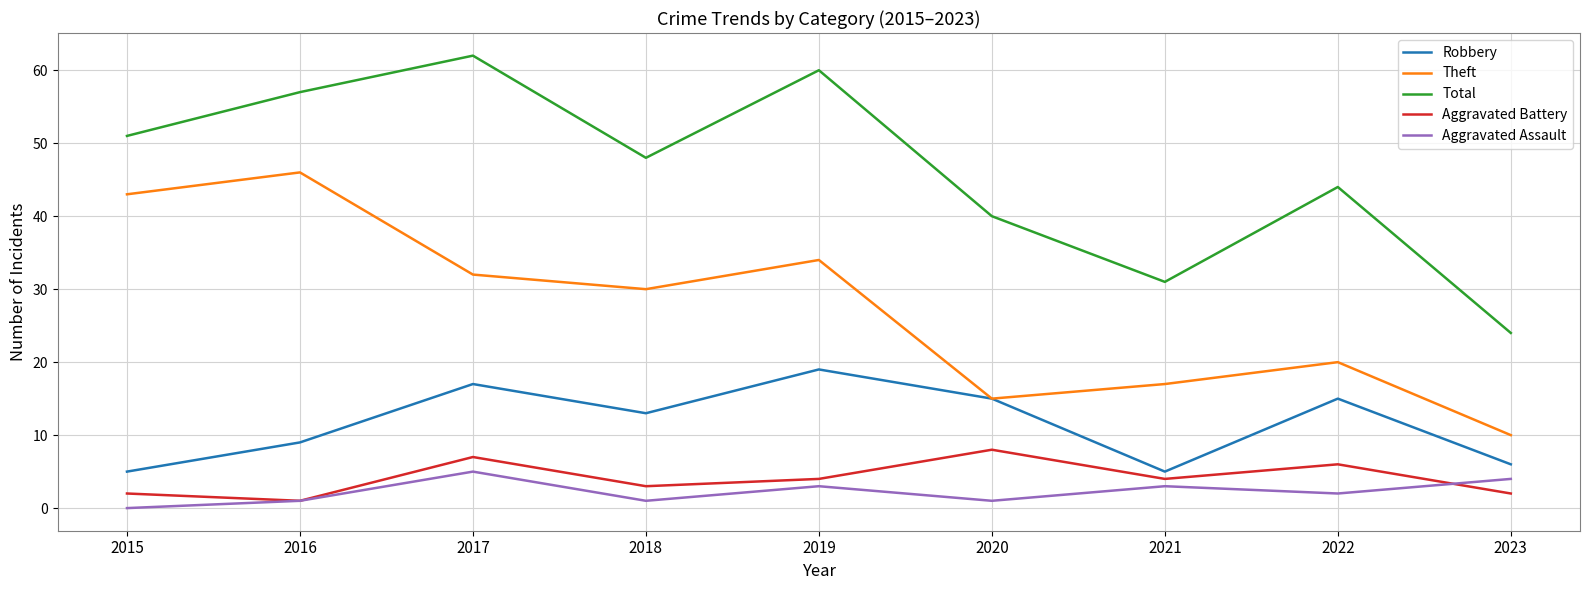

At 2021, list the series in order from smallest to largest.

Aggravated Assault, Aggravated Battery, Robbery, Theft, Total